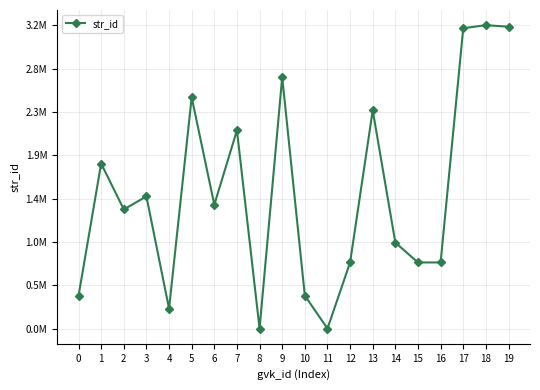

How many interior local peaks (higher than both neighbors) does the data have?

7